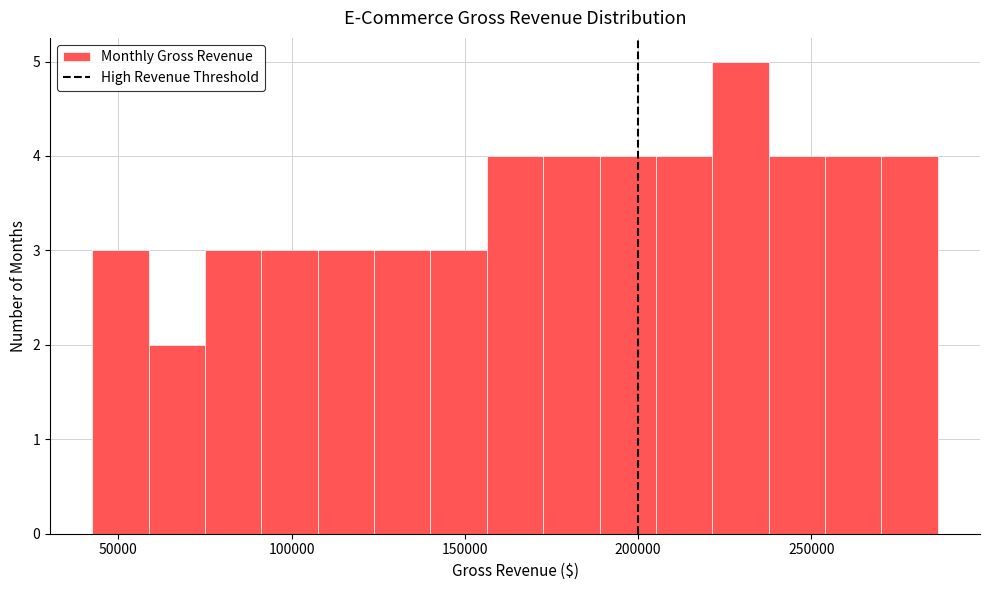

Around what value on the x-axis is the tallest bar? Give the approximate position of its centre, as read against the axis.

230000